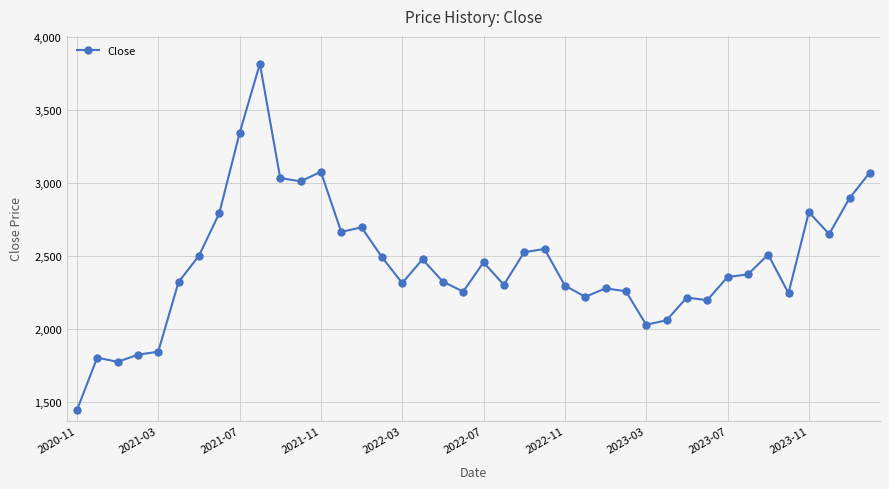

What is the smallest value displayed?

1445.2